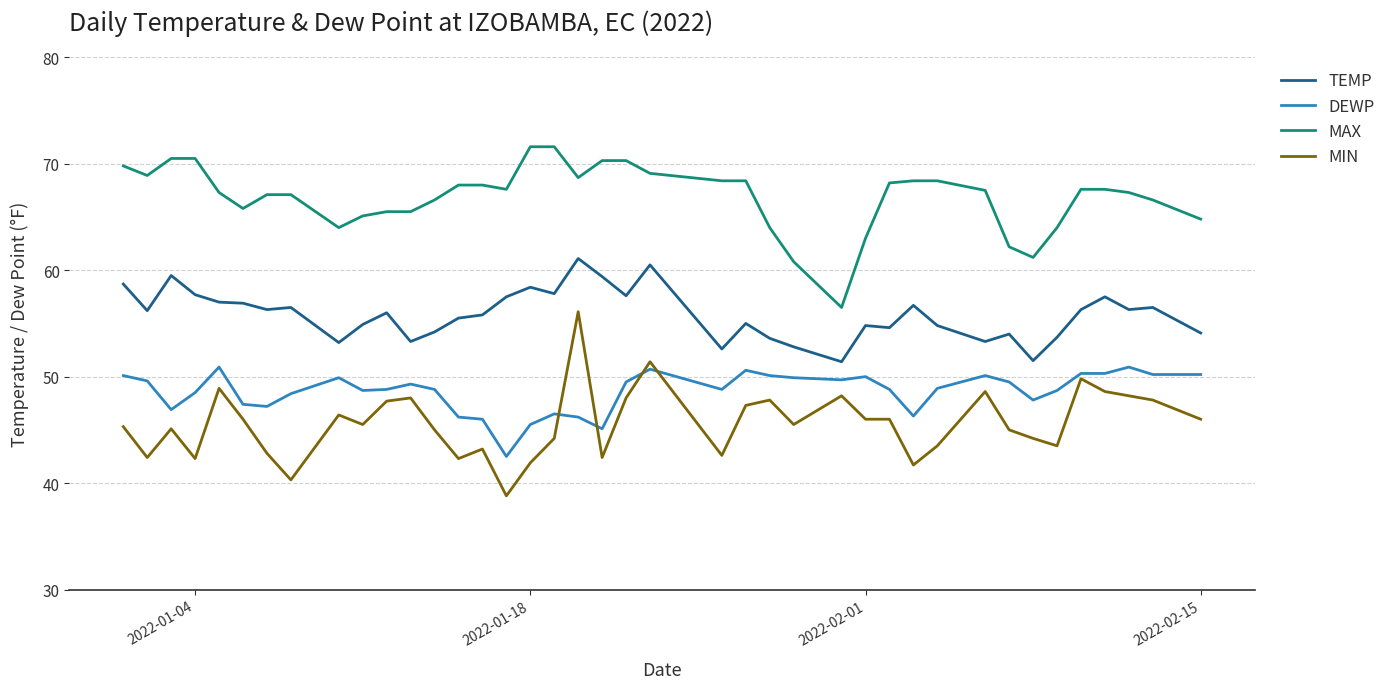

True or false: MAX and TEMP intersect in this chart.

False